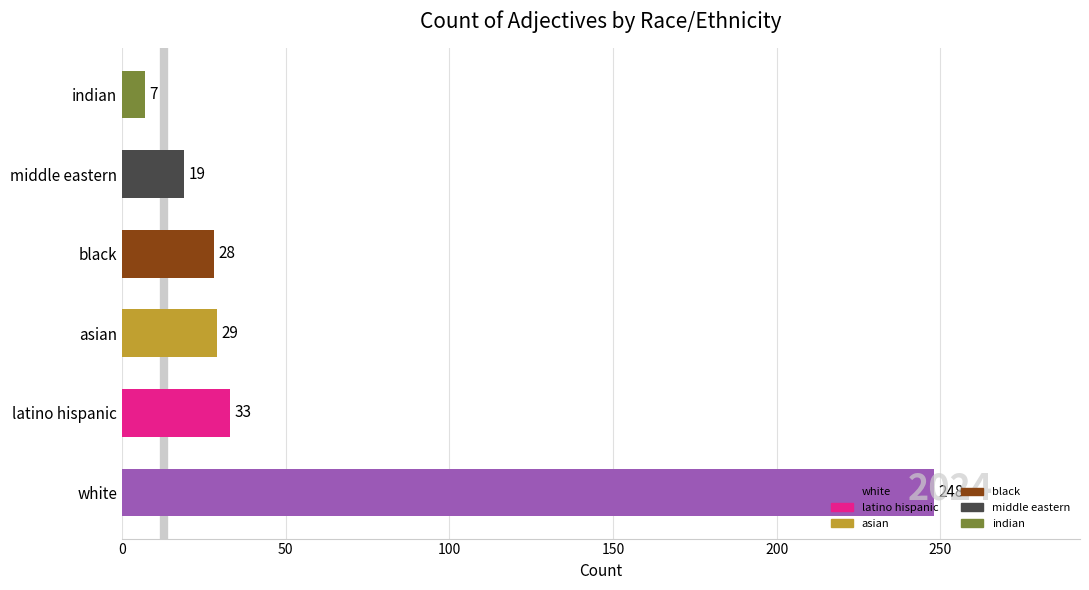

What is the ratio of the value at indian to the value at middle eastern?

0.4